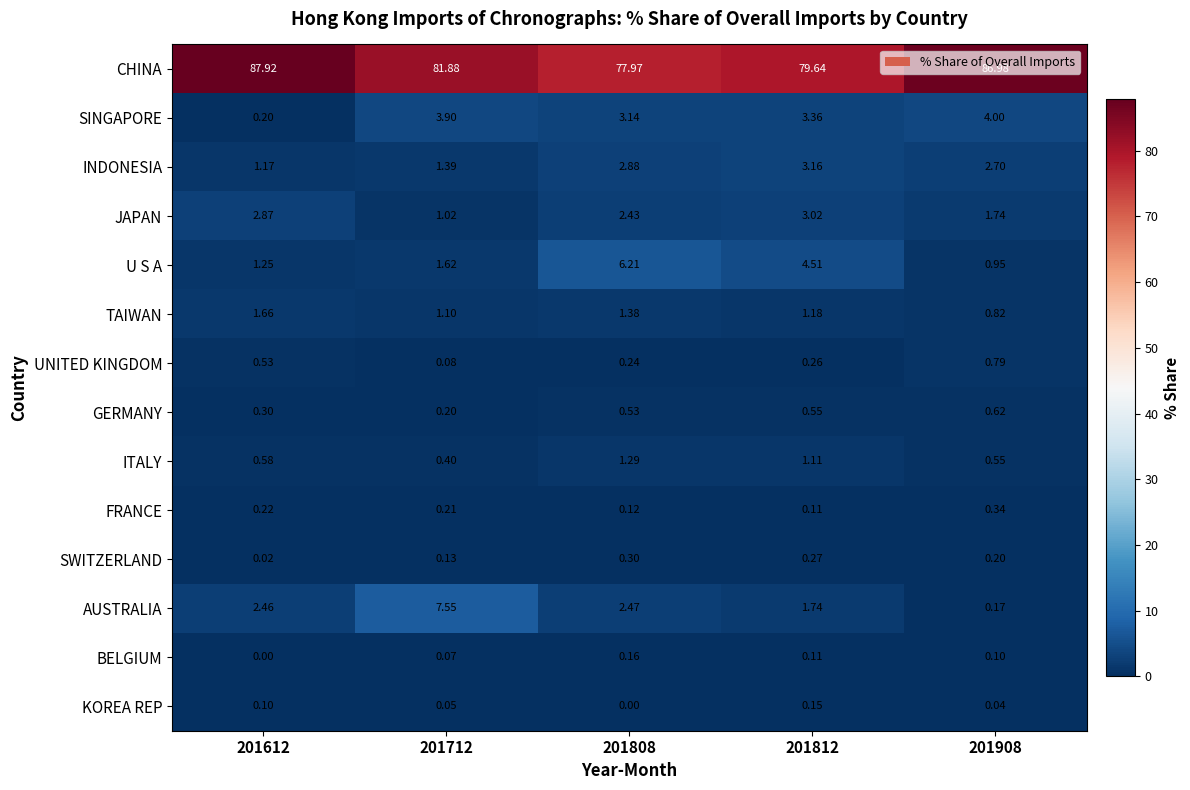

Which series has the largest range (max minus min)?

CHINA